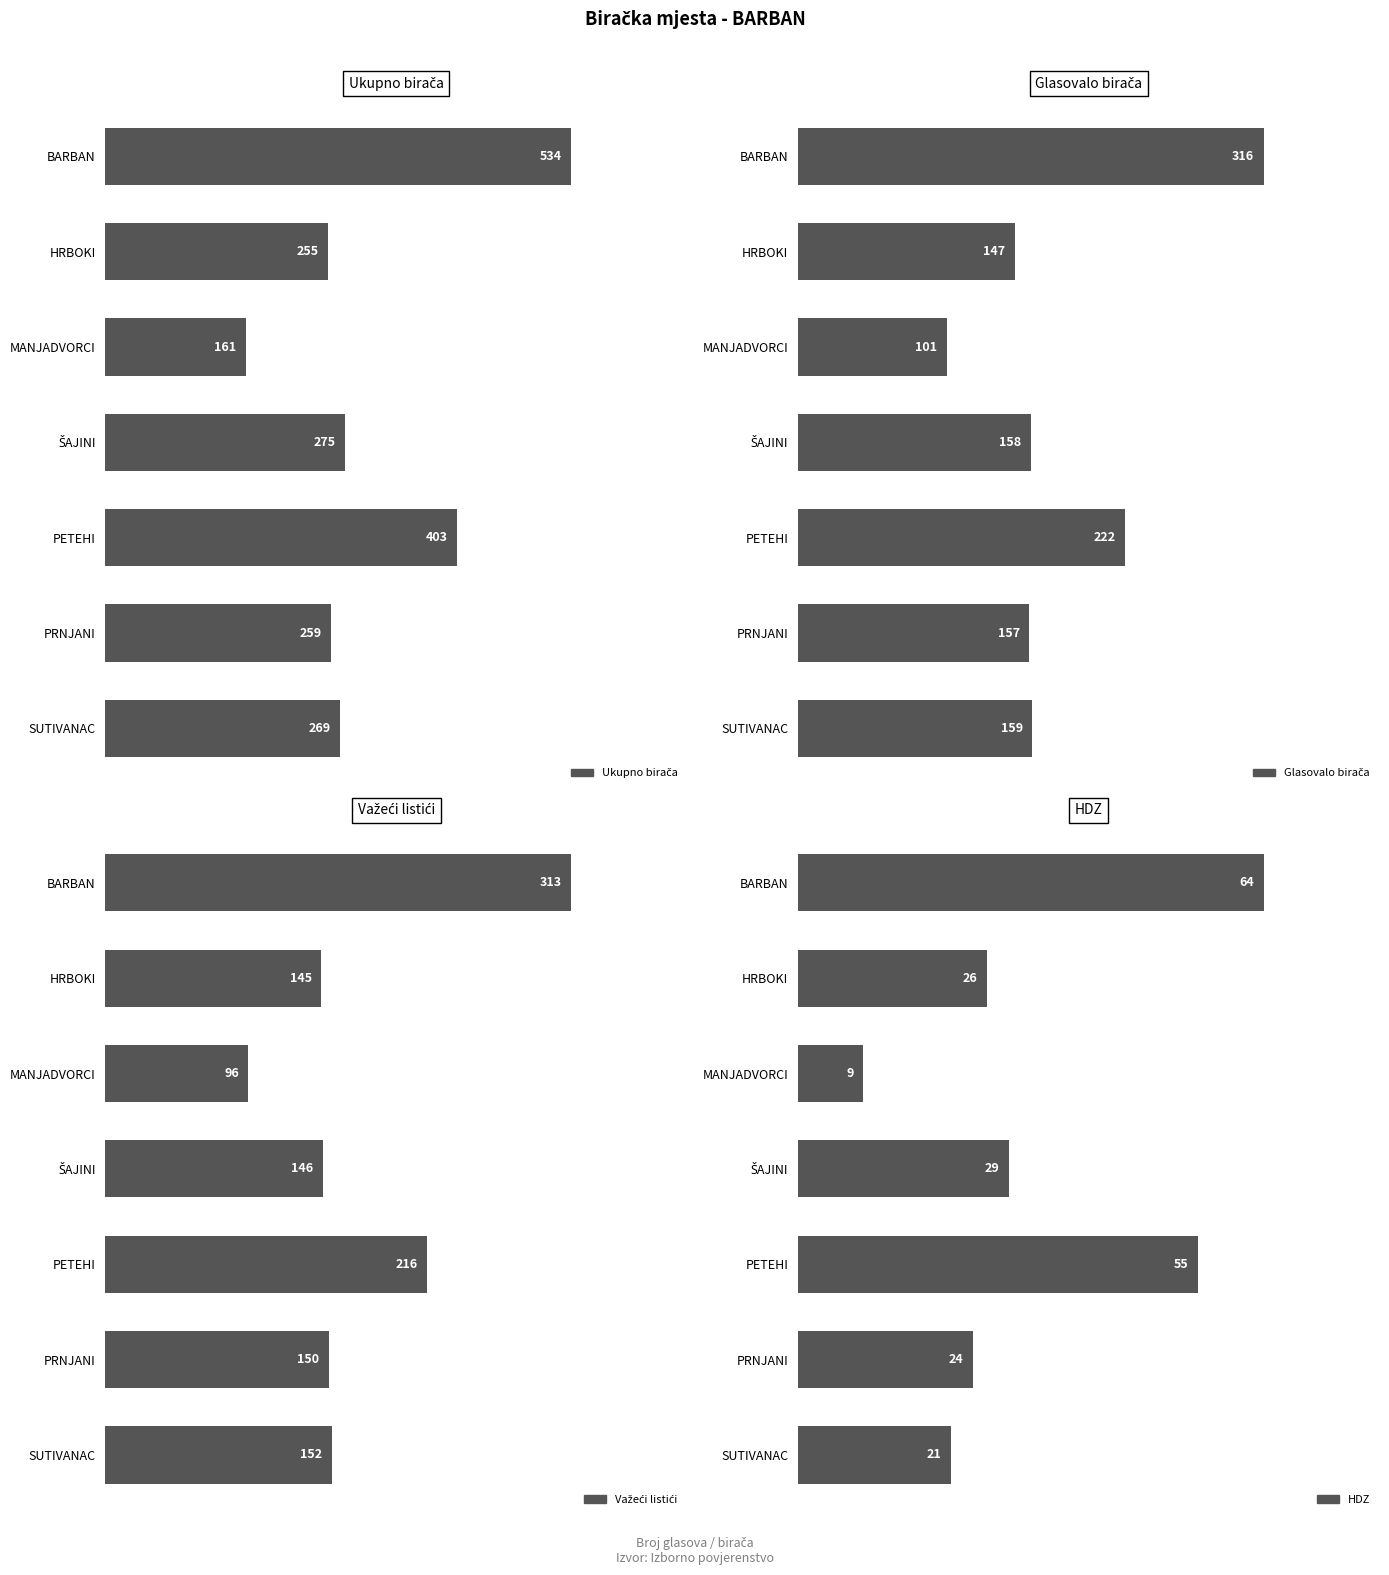

What is the greatest value displayed?

534